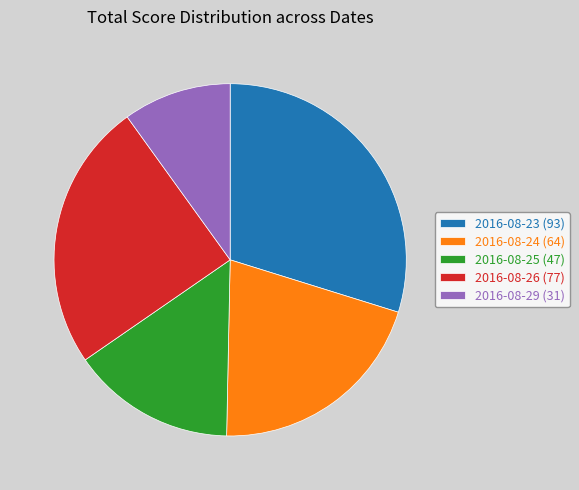

Which slice is the largest?

2016-08-23